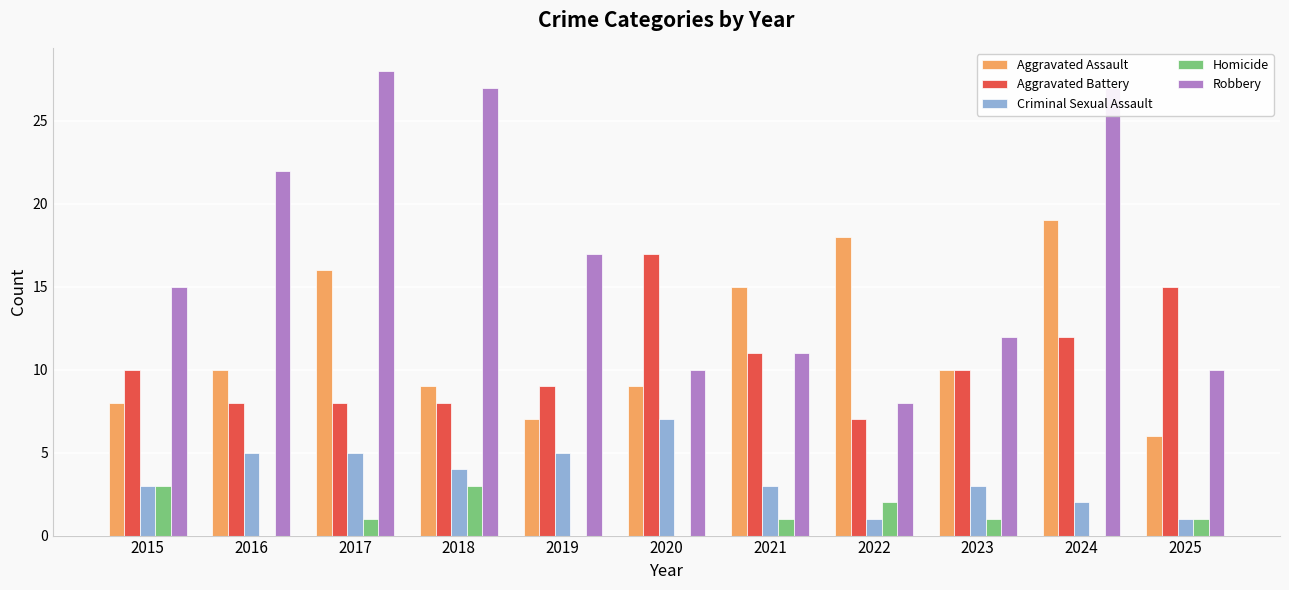

Are the bars grouped side by side (vs. stacked)?

Yes